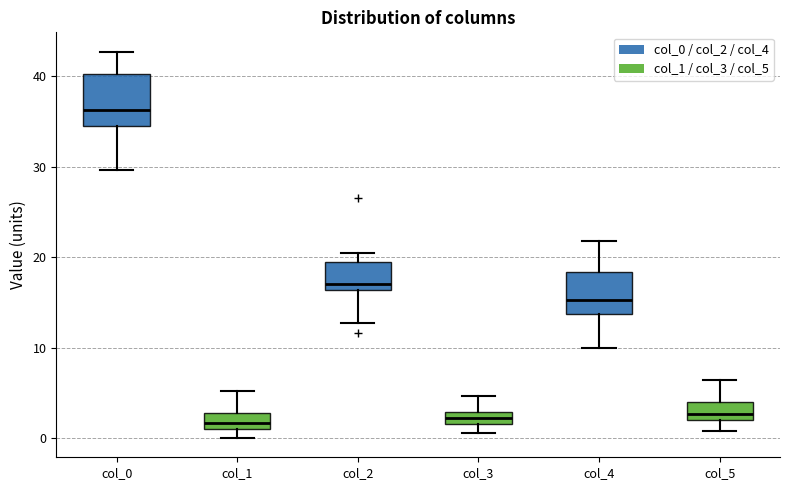

Which box is the tallest, from its lower edge to its upper edge?

col_0